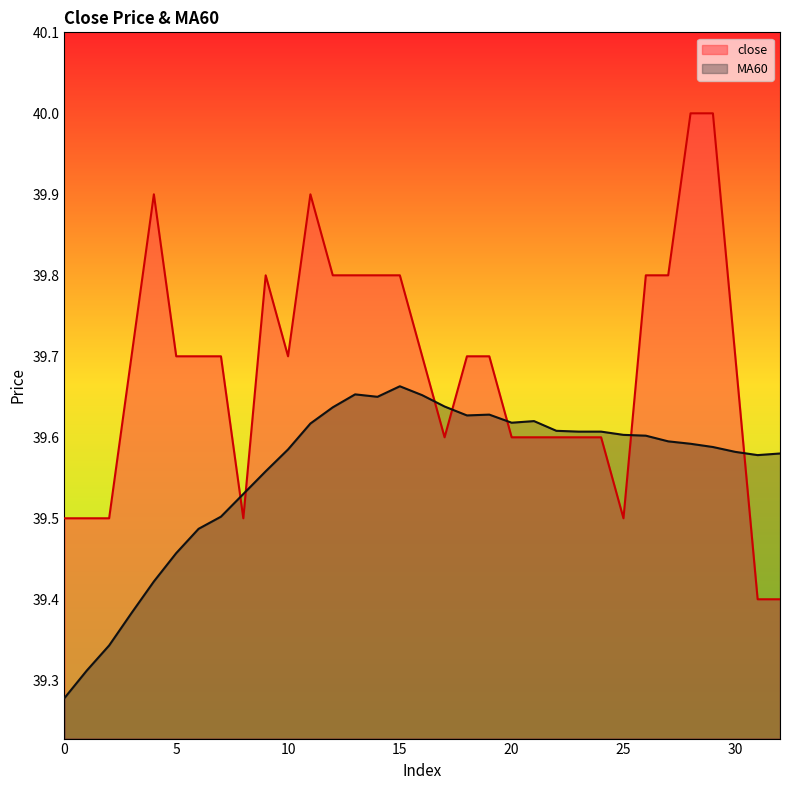

How many times do MA60 and close cross each other?

7